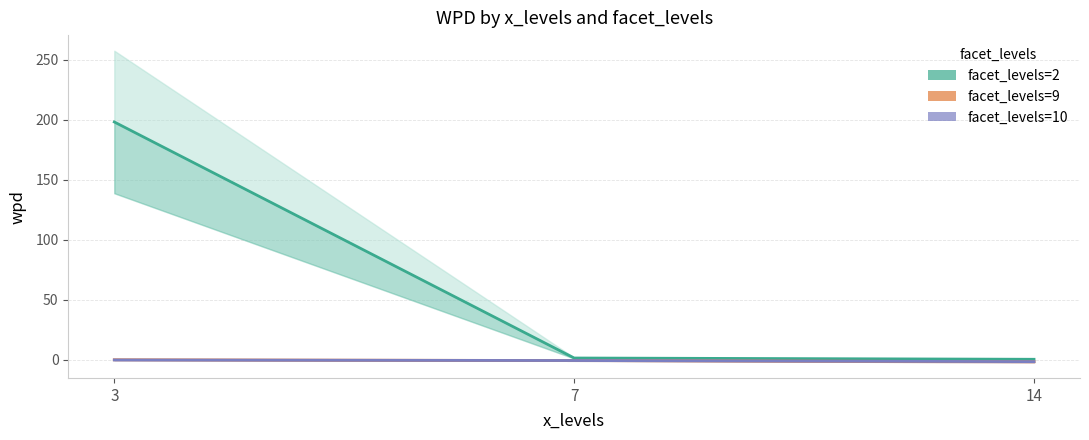

What is the difference between the maximum and minimum values in the facet_levels=10 series?

1.4